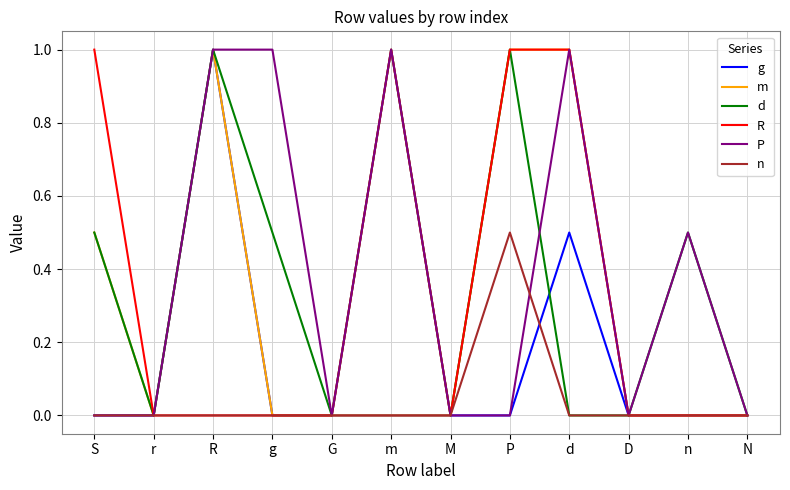

How many P values are between 0 and 1?

12